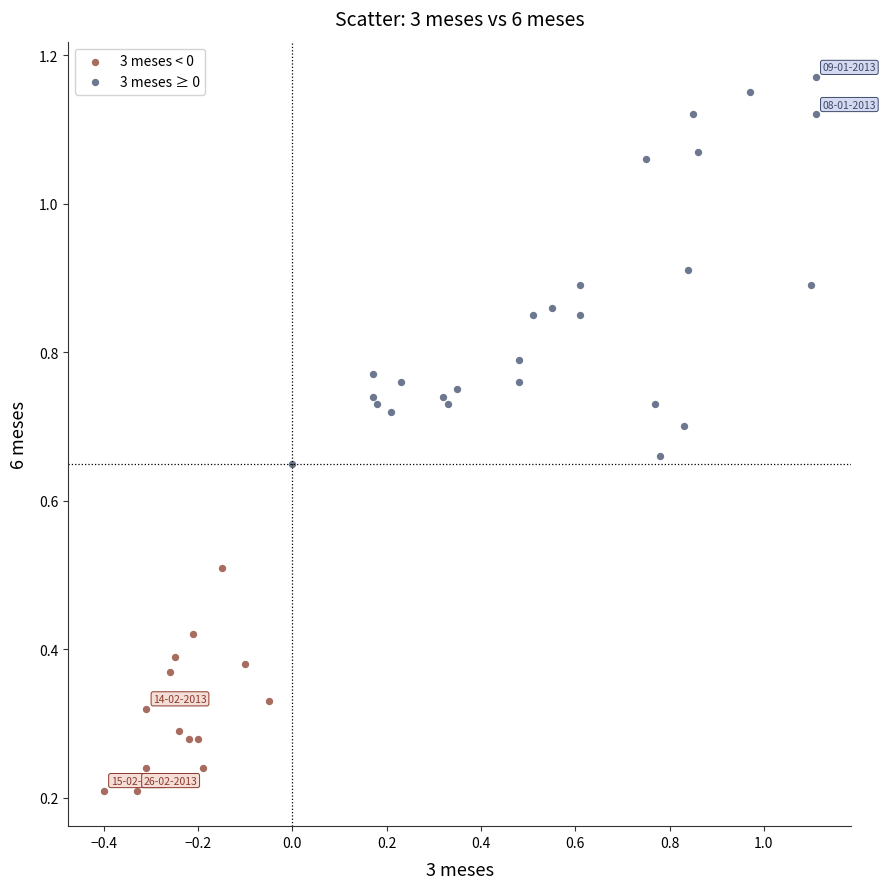

Which series reaches the maximum Y coordinate?

3 meses ≥ 0